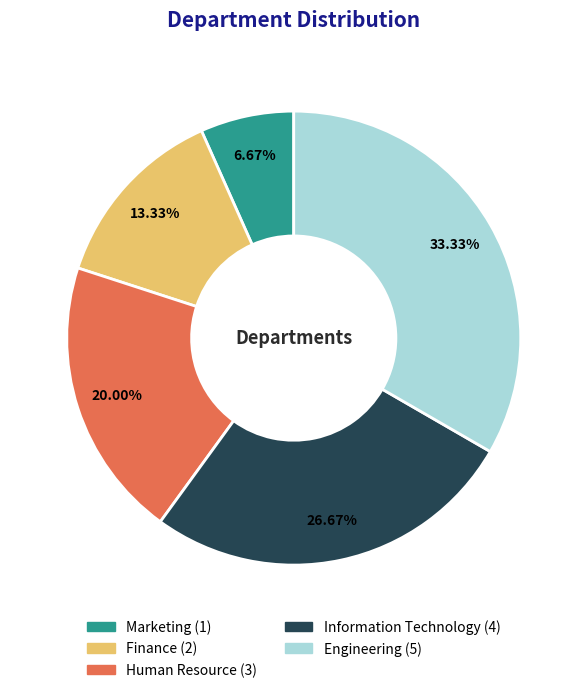

Is there a majority slice in this chart?

No